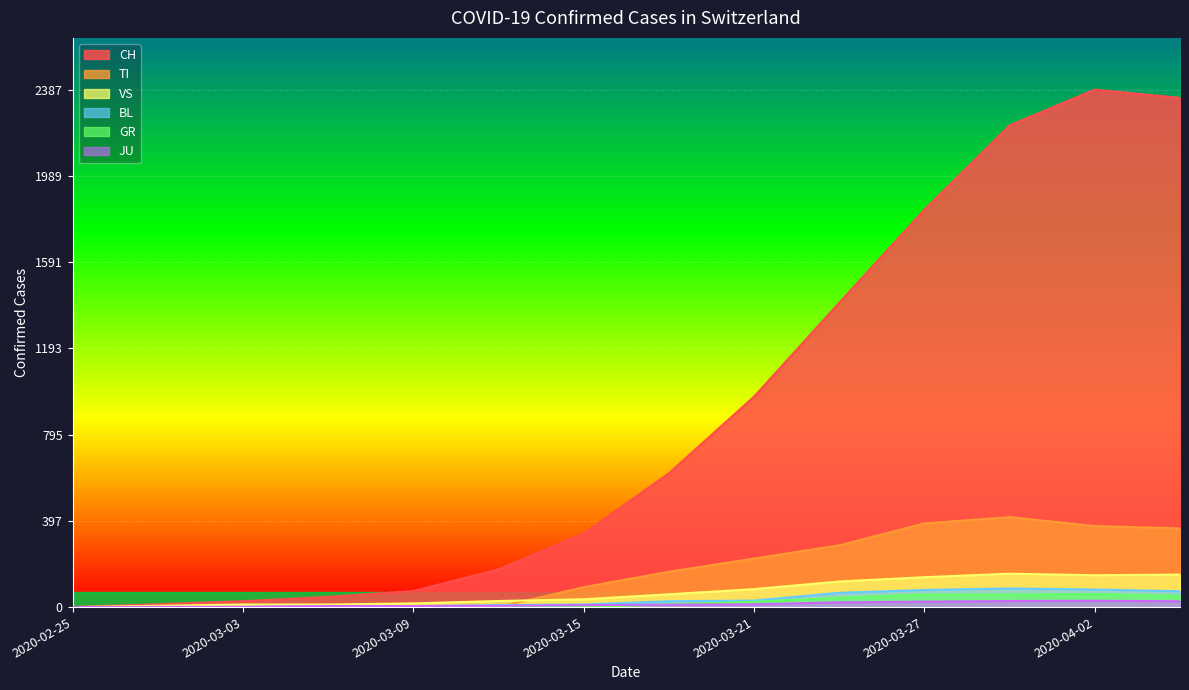

What is the difference between the highest and lowest values at 2020-04-04?

2322